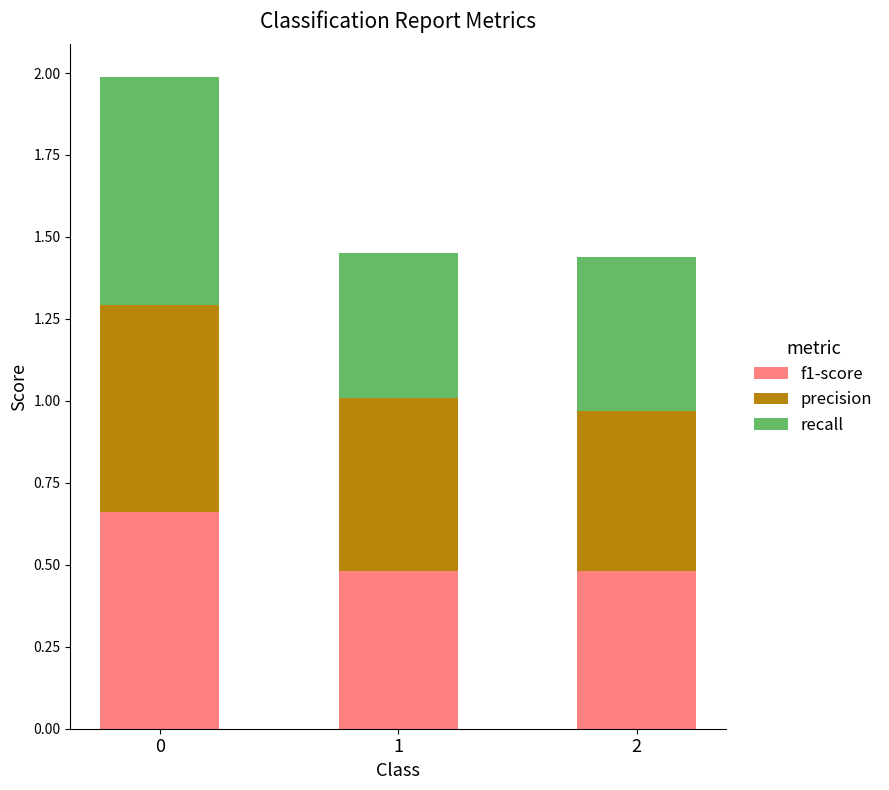

Count the number of categories in the chart.

3